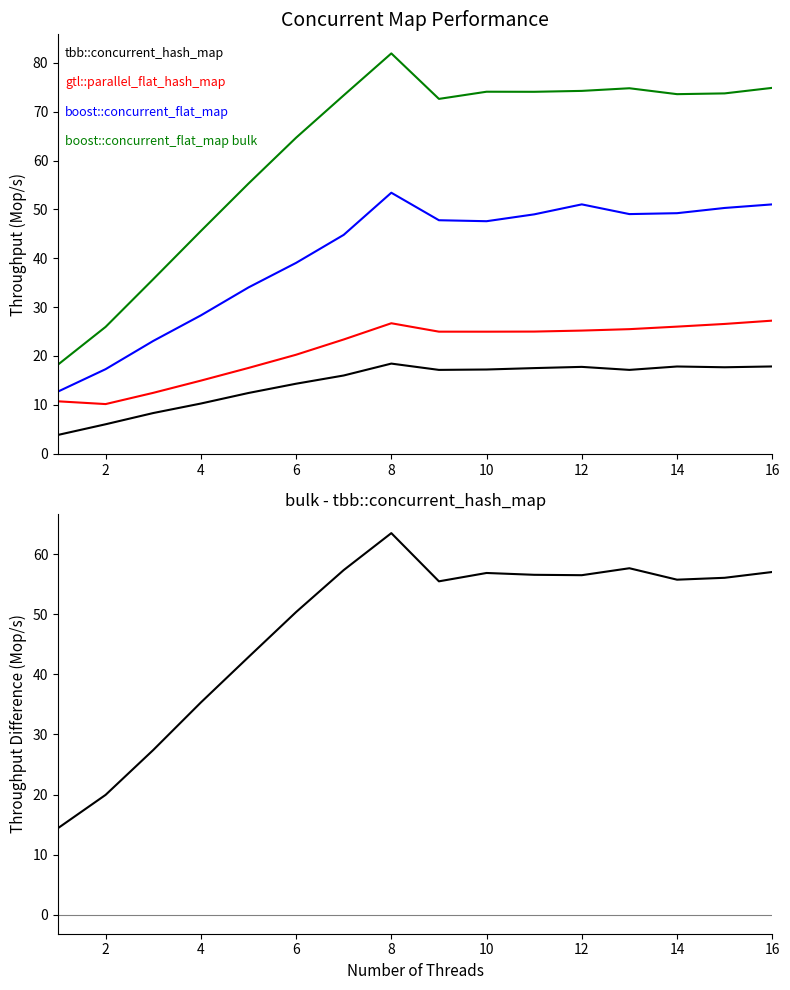

What is the difference between the maximum and second lowest values in the boost::concurrent_flat_map bulk series?

56.0